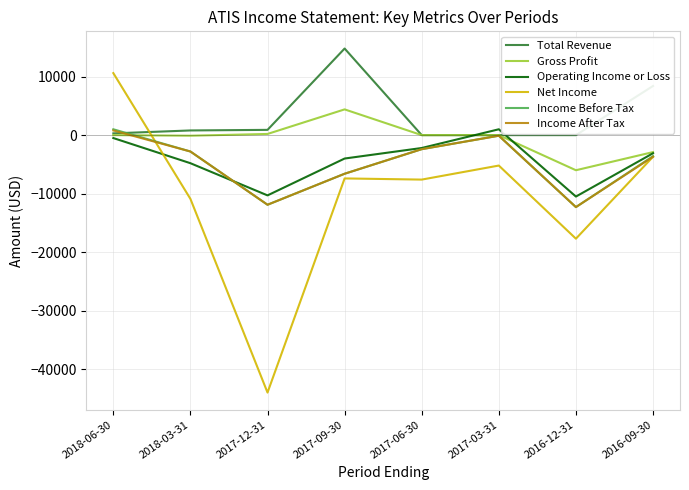

Which series has the largest total across all categories?

Total Revenue